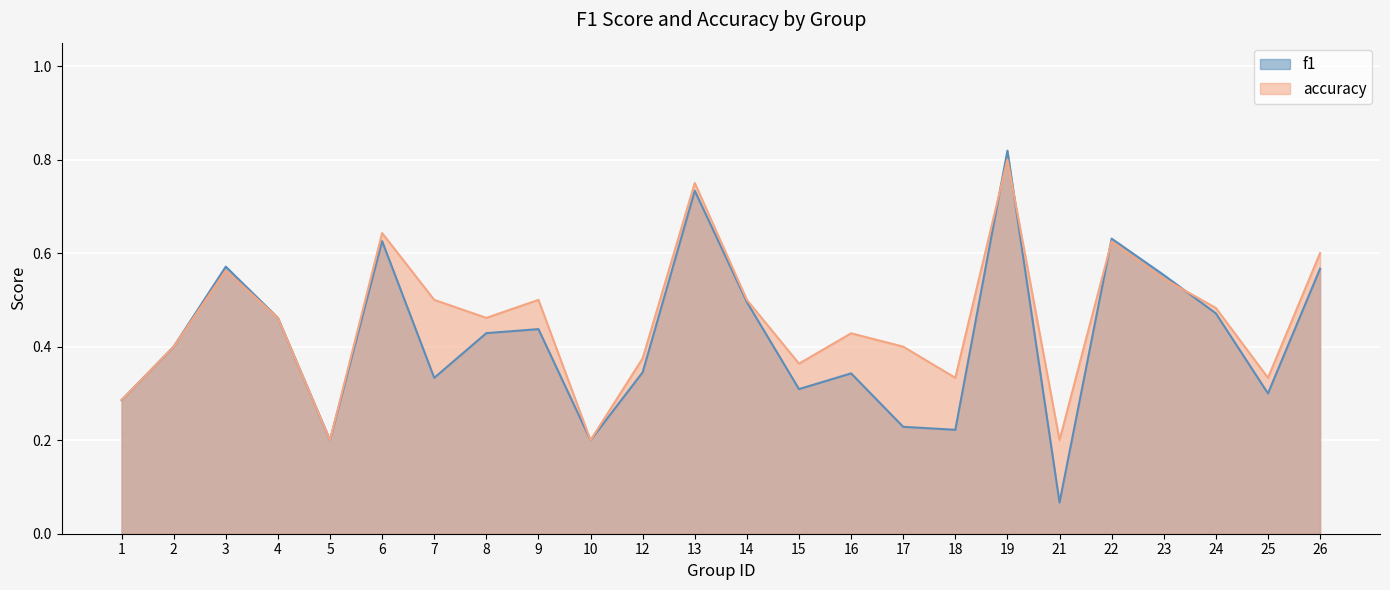

At which category does accuracy reach its first local valley?

5